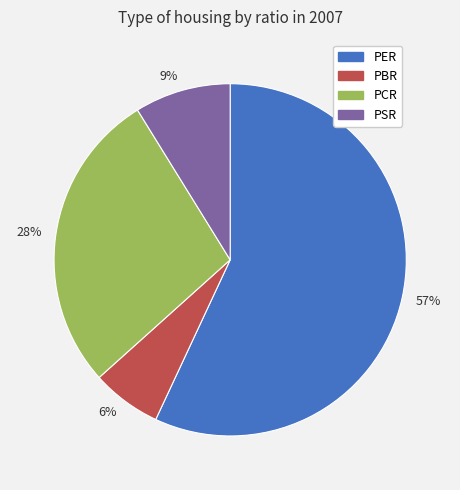

What percentage is the 9% slice, to the nearest percent?

9%